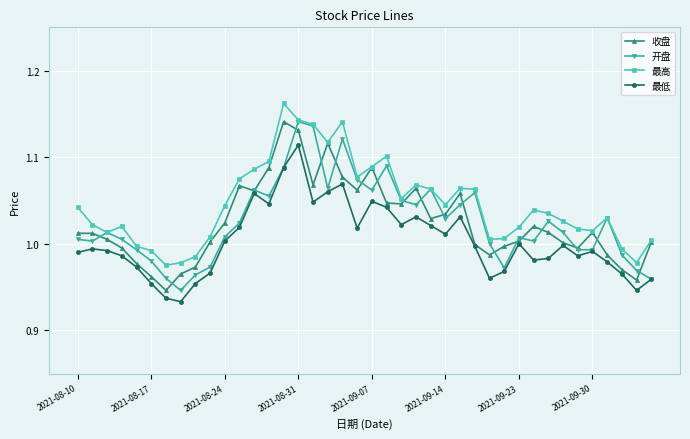

Which series has the largest total across all categories?

最高